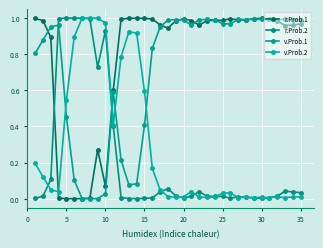

Count the number of categories in the chart.

35